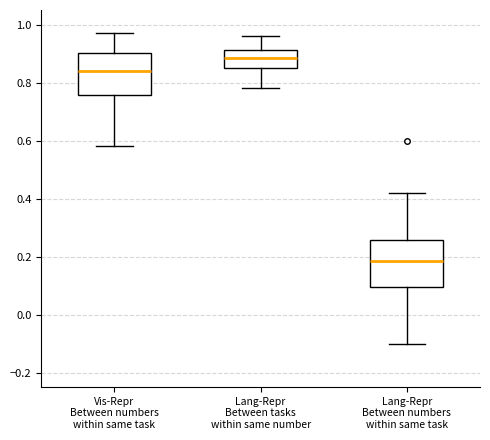

Where does the lower whisker of the box for Lang-Repr Between numbers within same task end on the y-axis? The values are not printed on the chart, so give them approximately, as read against the axis.

-0.10